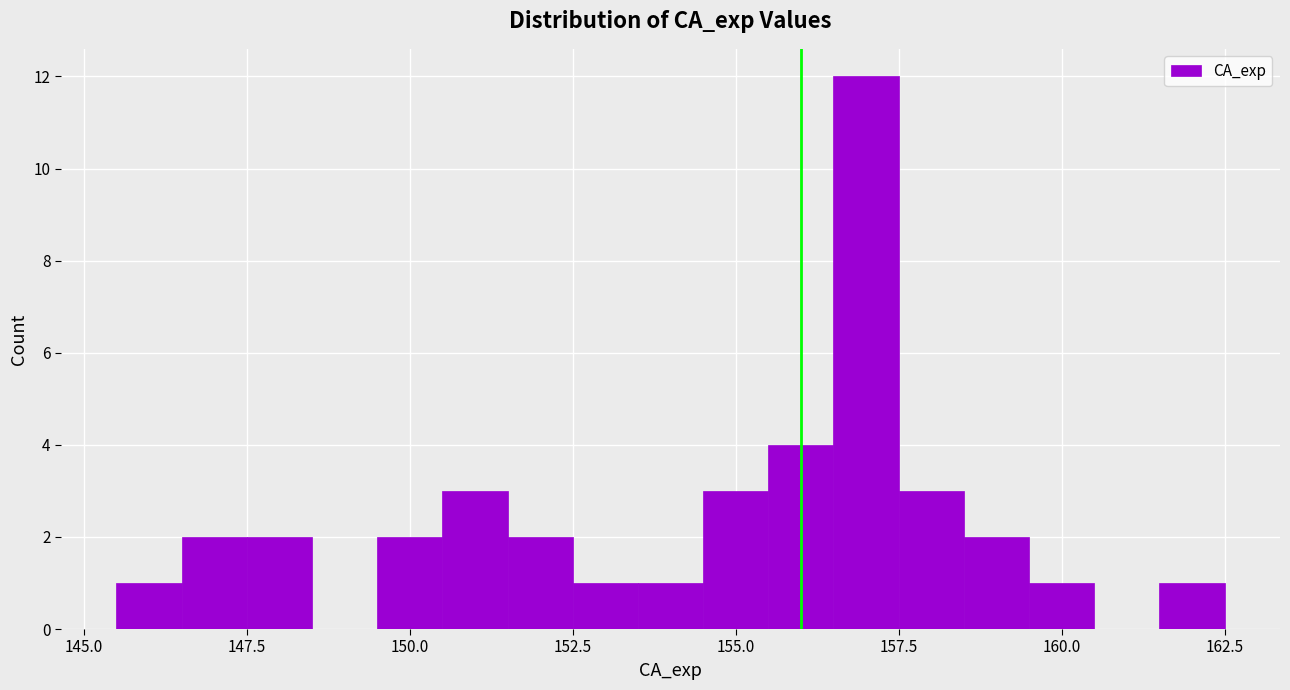

Read against the x-axis, roughly where is the centre of the tallest bar?

157.0